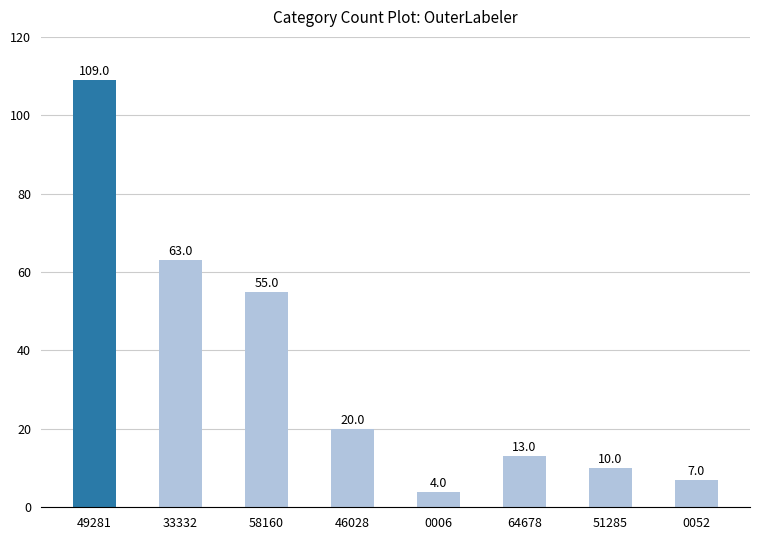

What is the average value?

35